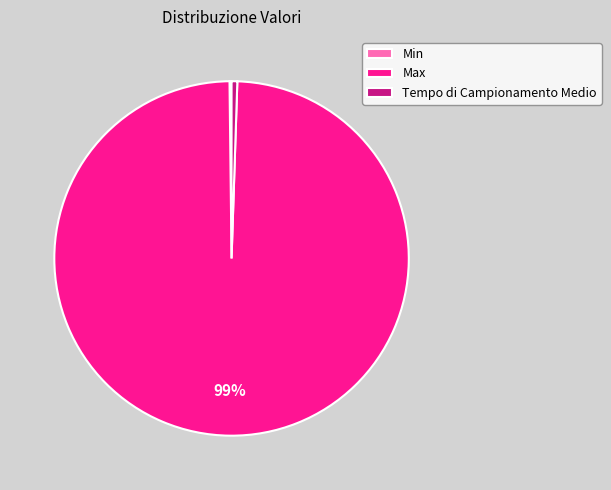

Is there any slice that represents more than half of the pie?

Yes